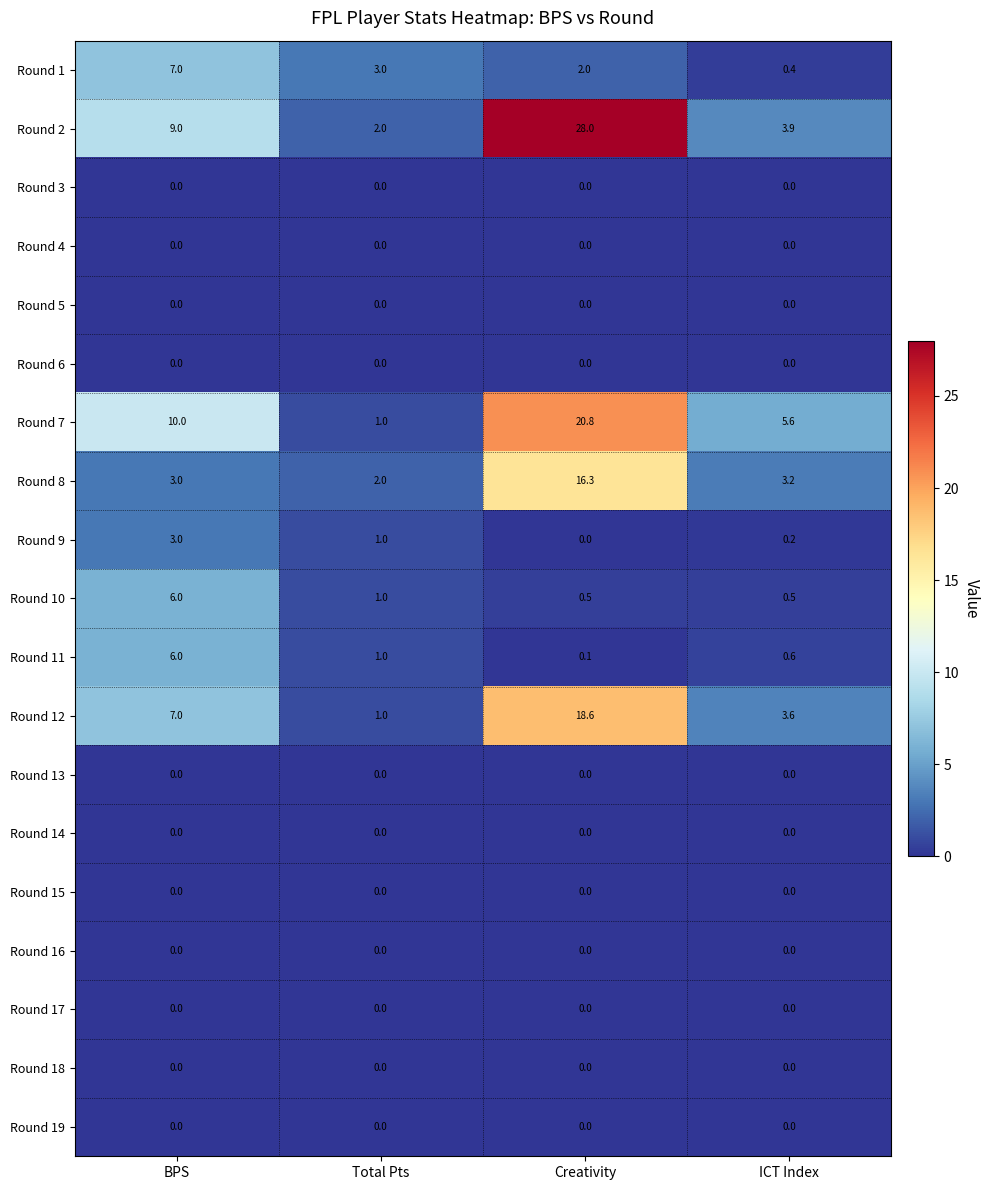

Which category has the lowest value in the Round 12 series?

Total Pts